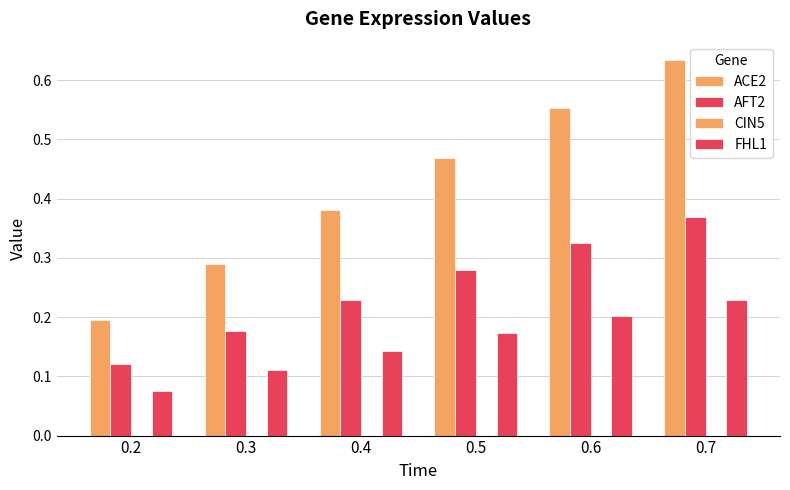

Count the AFT2 values in the range 0 to 1.

6